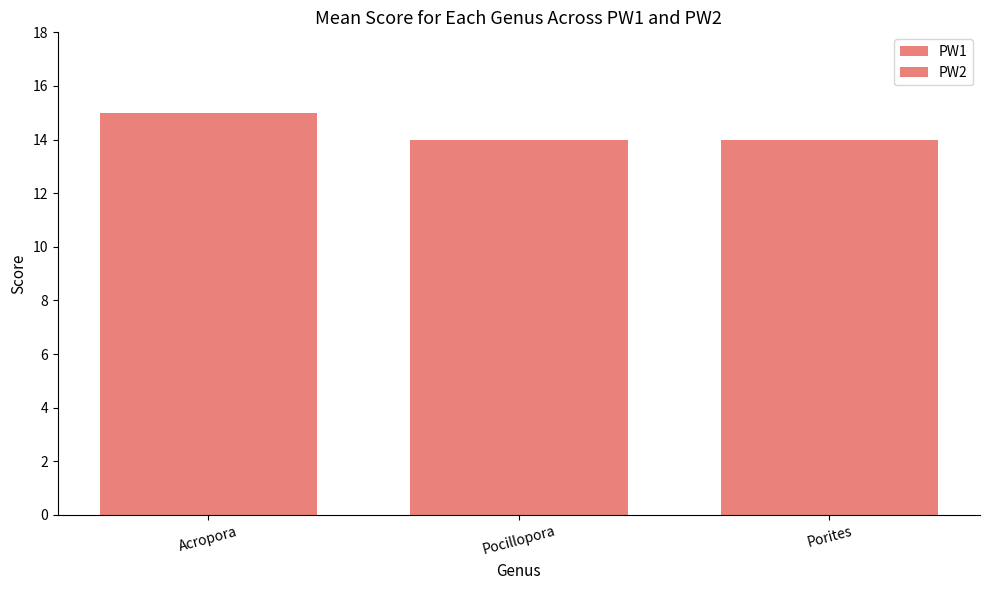

Which label corresponds to the smallest value in the chart?

Pocillopora